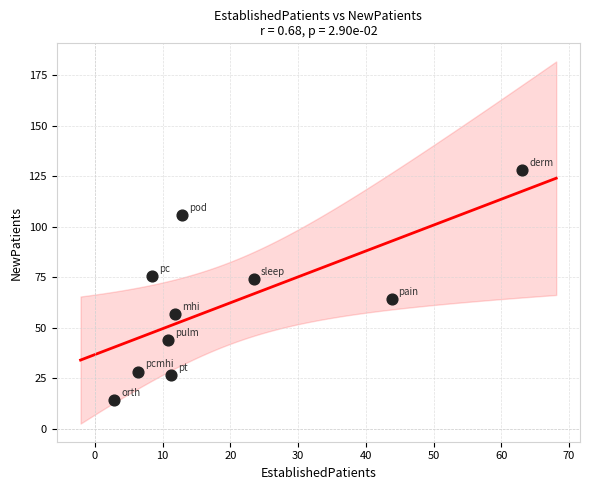

What is the range of X values (max minus min)?

60.2